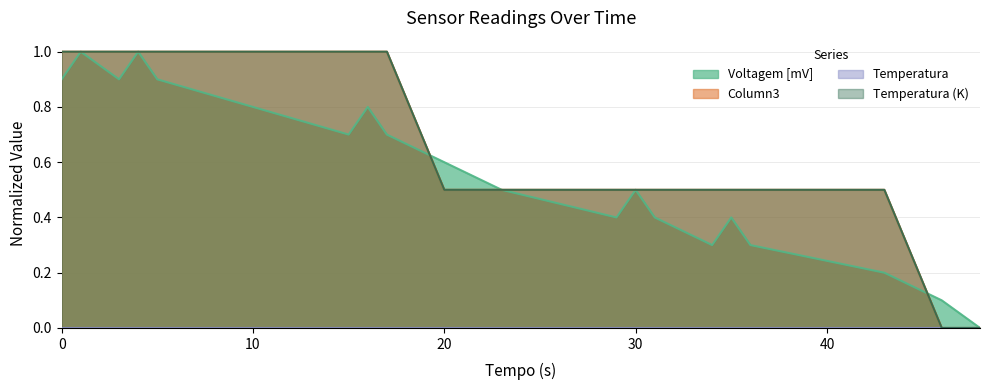

How many Temperatura (K) values are between 0 and 1?

20